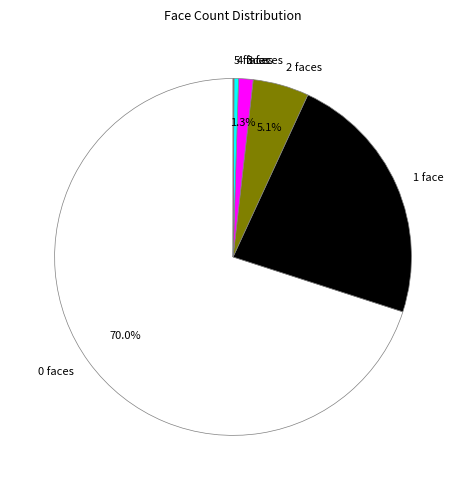

What percentage do 2 faces and 1 face together represent?

28.2%